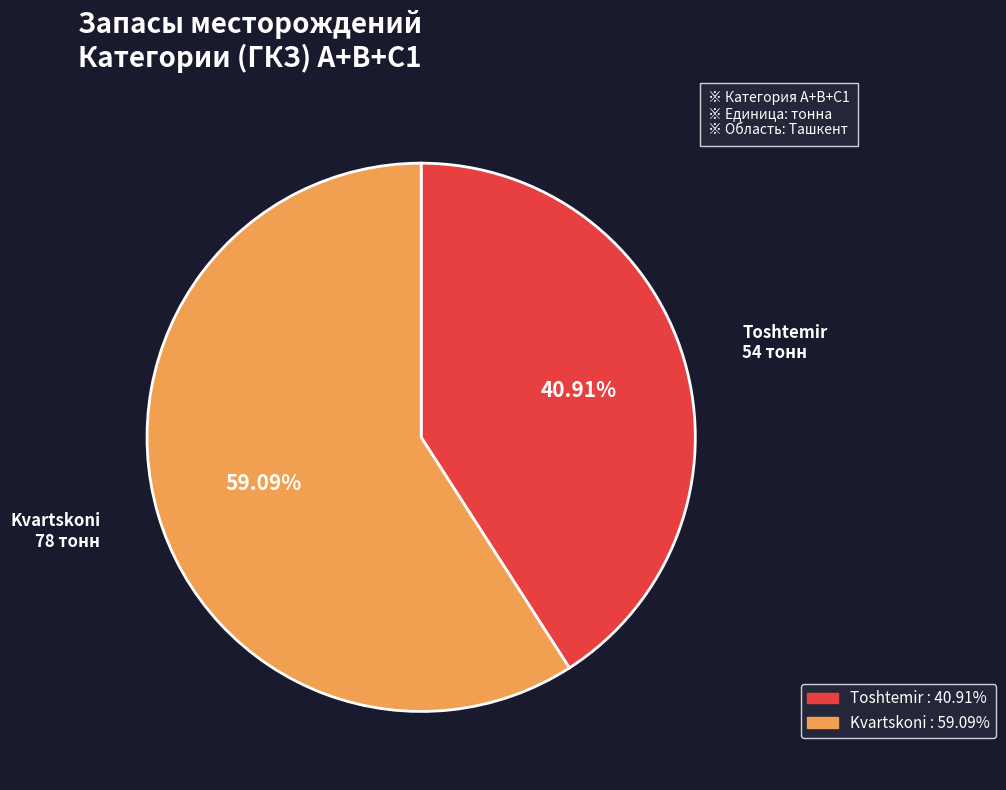

What percentage do Toshtemir and Kvartskoni together represent?

100.0%